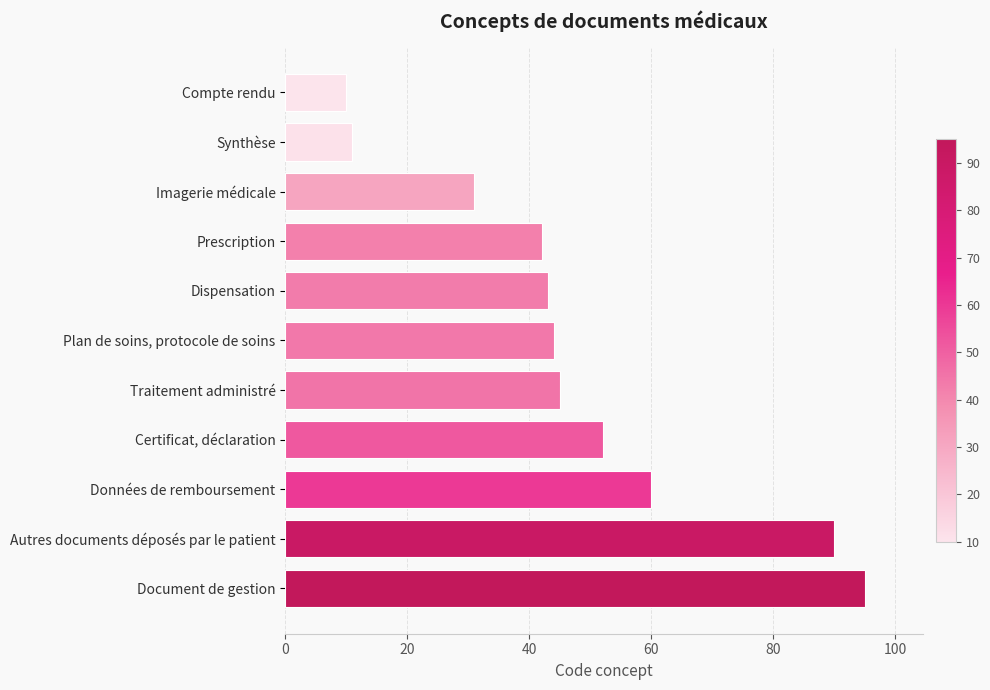

List the labels in order of value, largest first.

Document de gestion, Autres documents déposés par le patient, Données de remboursement, Certificat, déclaration, Traitement administré, Plan de soins, protocole de soins, Dispensation, Prescription, Imagerie médicale, Synthèse, Compte rendu